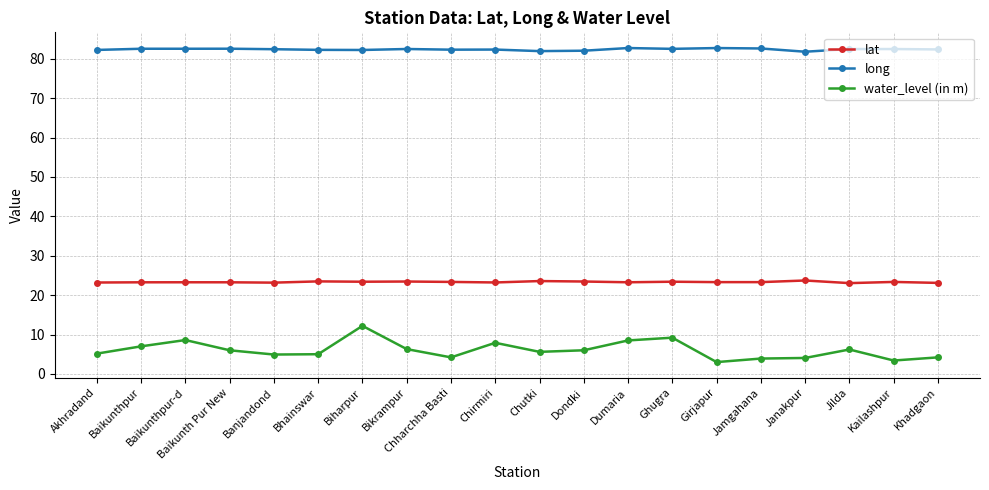

The long series shows 82.3 at Bhainswar. True or false?

True